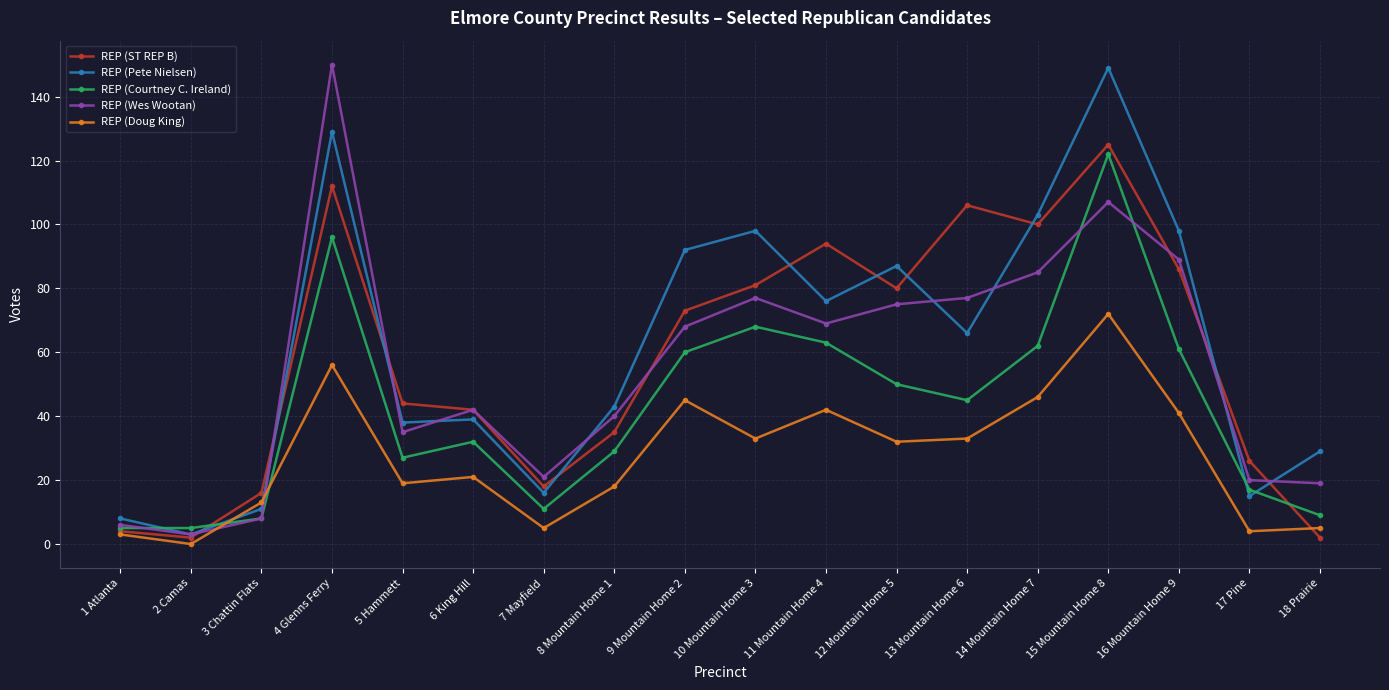

At which label does REP (ST REP B) reach its peak?

15 Mountain Home 8